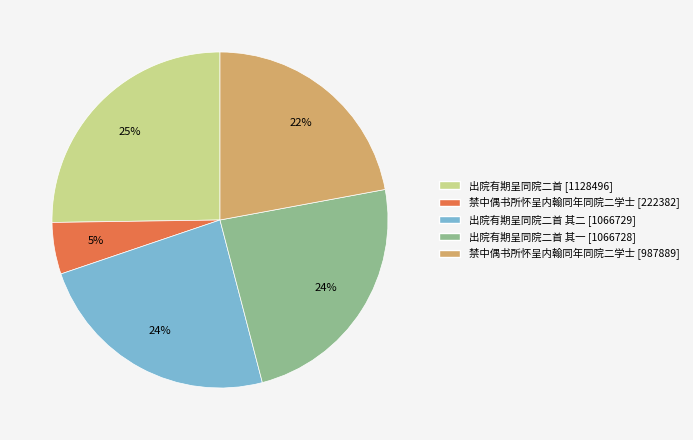

Is there any slice that represents more than half of the pie?

No